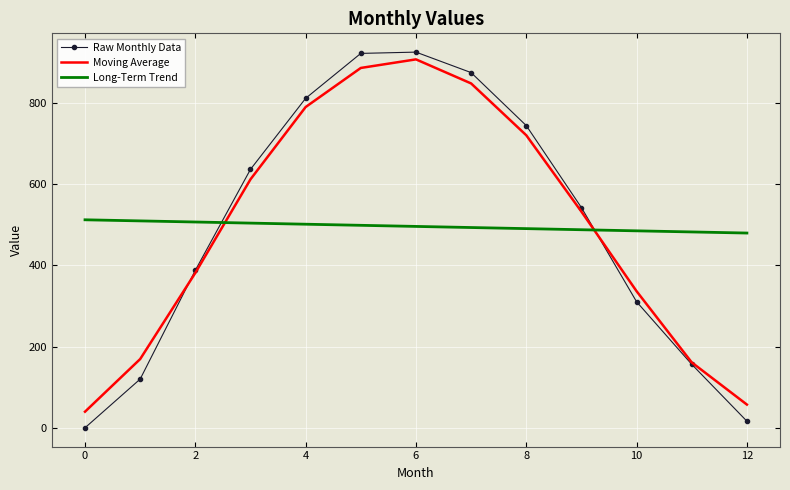

True or false: Raw Monthly Data and Long-Term Trend intersect in this chart.

True